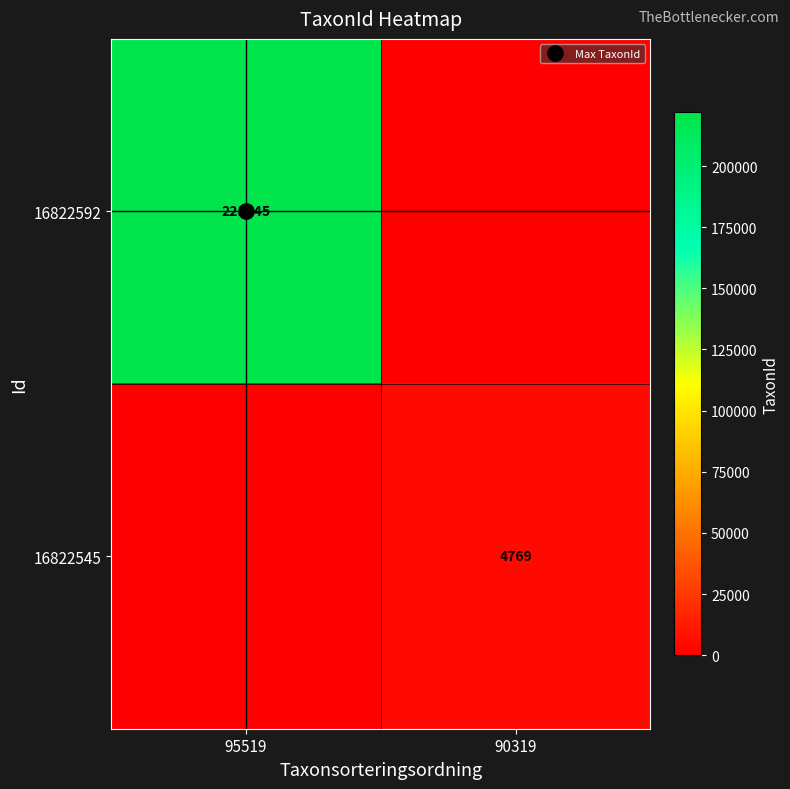

Is it true that 16822545 equals 0 at 95519?

True